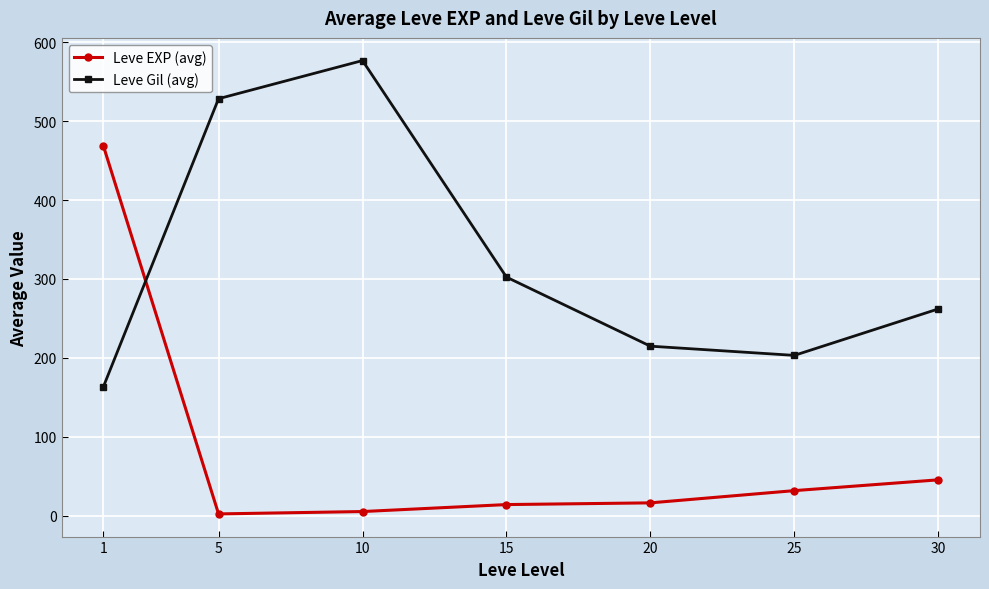

What is the value of the Leve Gil (avg) point at the 6th from the left?

203.2